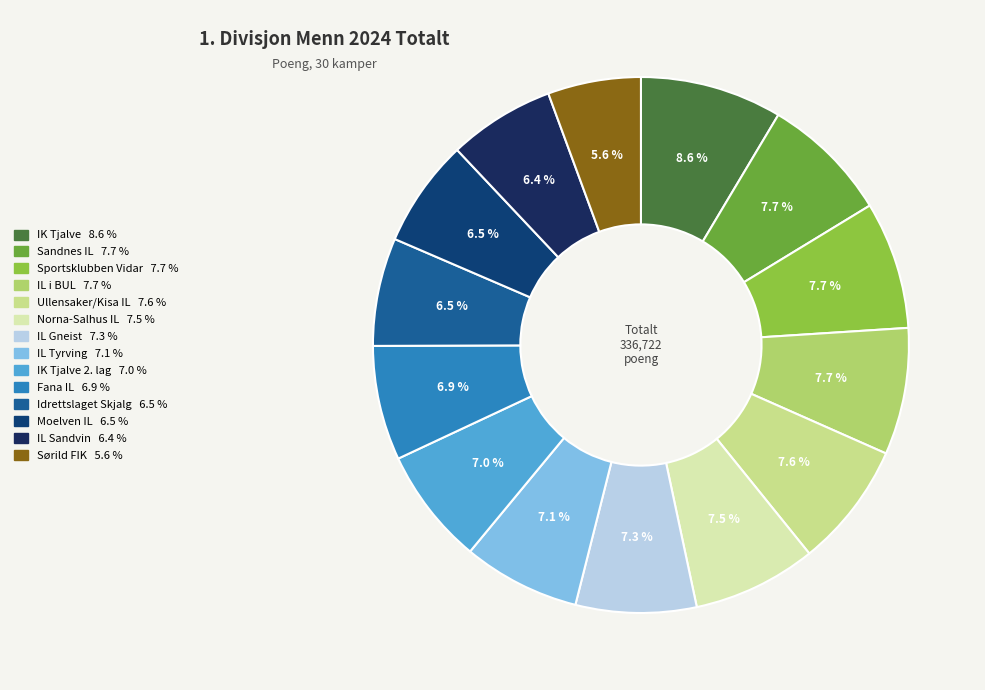

How many segments does this pie chart have?

14